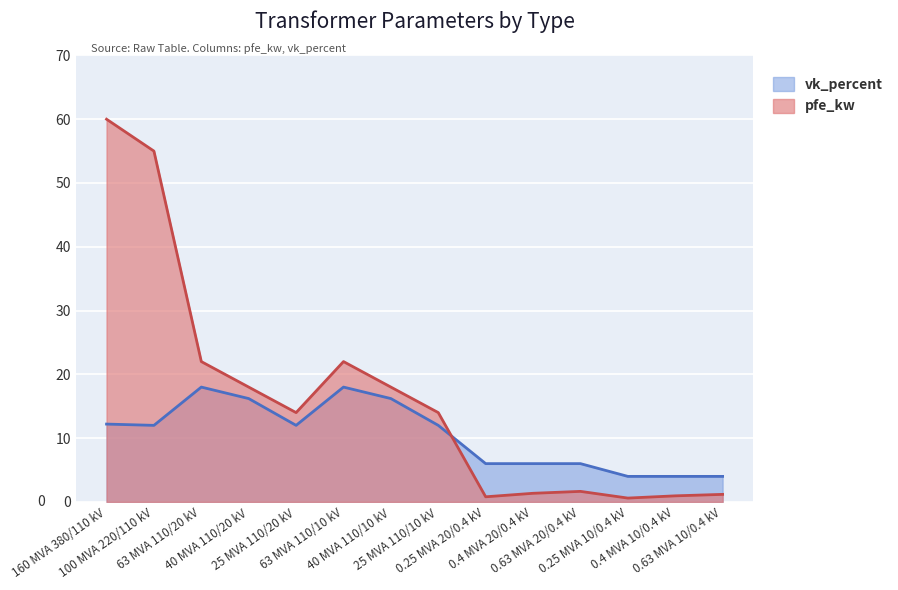

Between 0.25 MVA 10/0.4 kV and 0.4 MVA 10/0.4 kV, which is larger?

0.4 MVA 10/0.4 kV